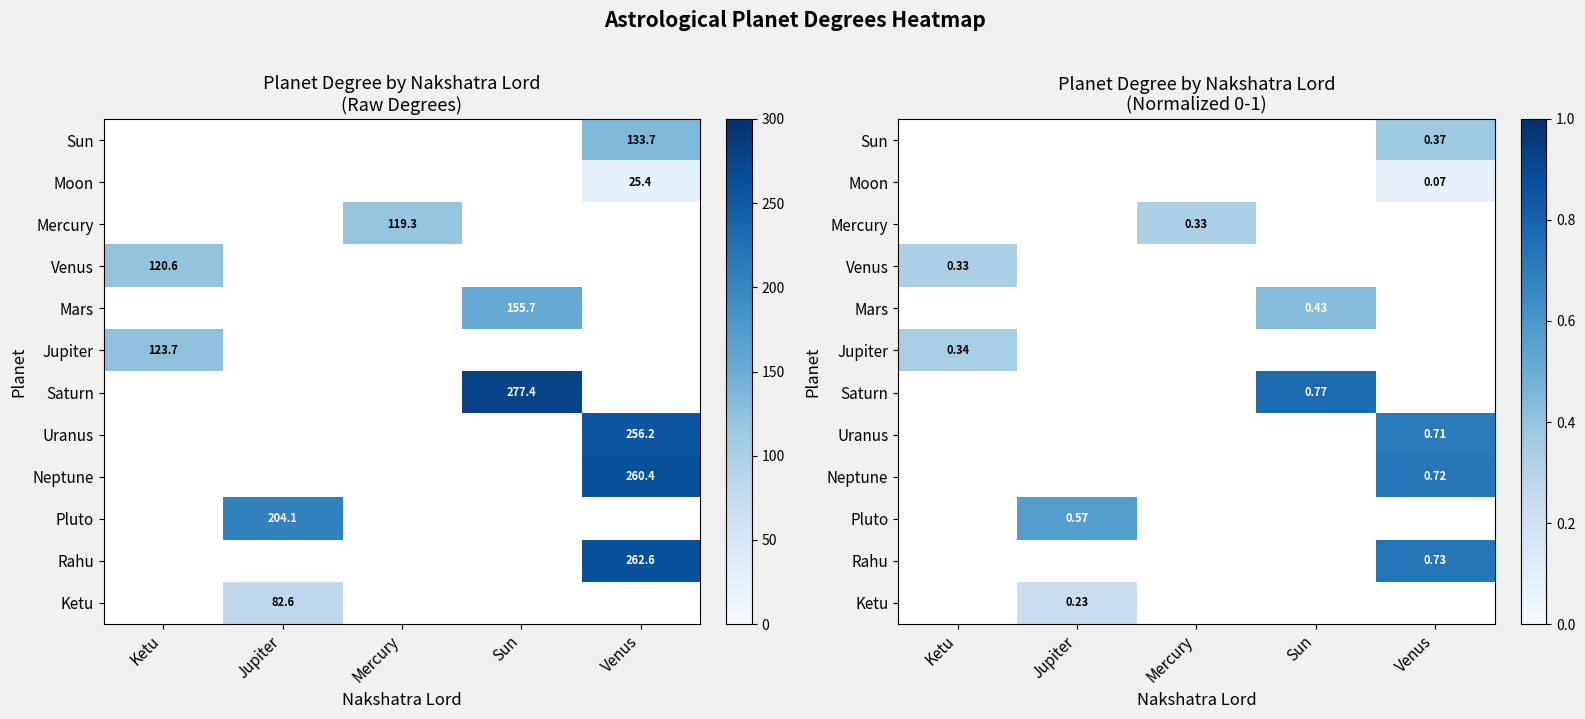

At which category is the sum across all series the highest?

Venus